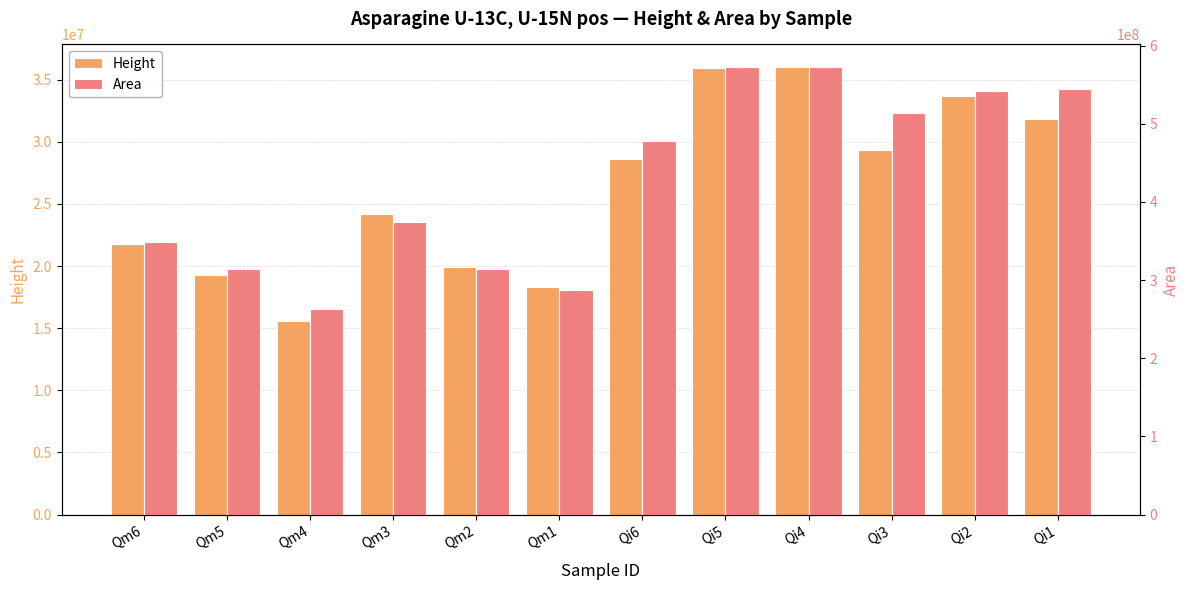

What is the difference between the highest and lowest values at Qm4?

247978345